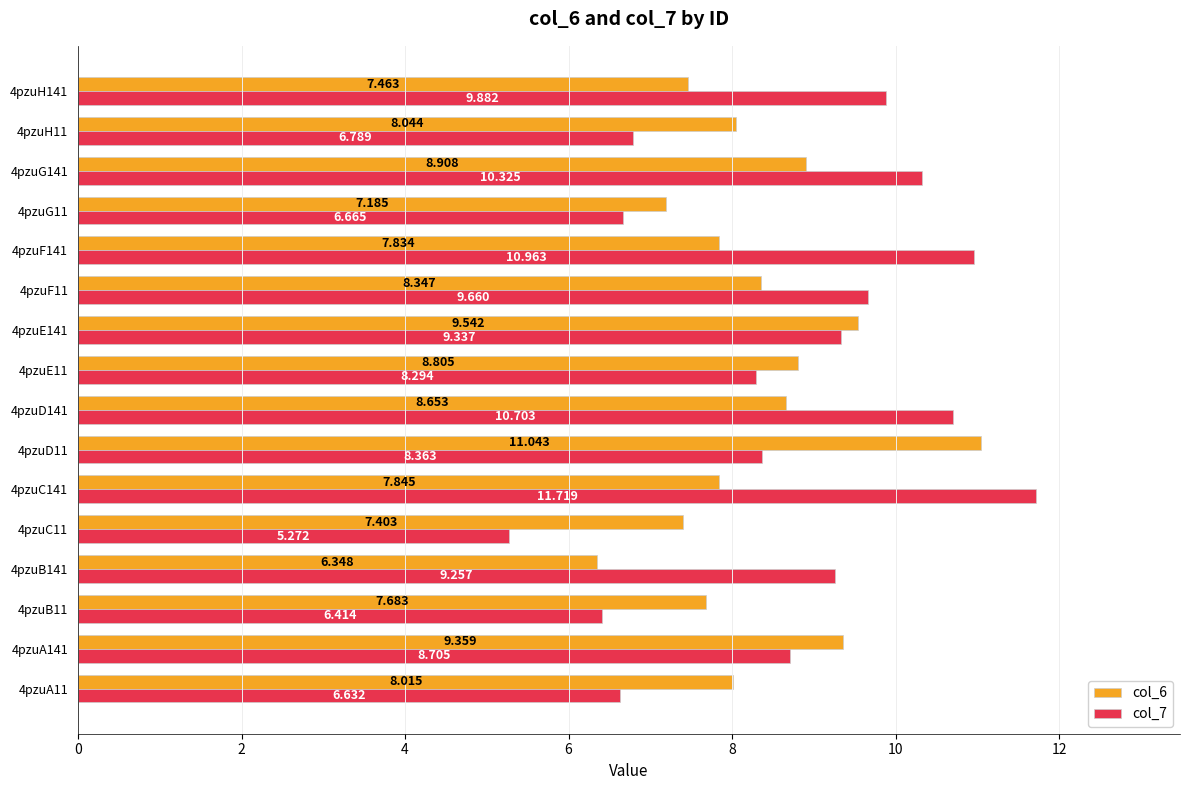

Which category has the highest value in the col_7 series?

4pzuC141